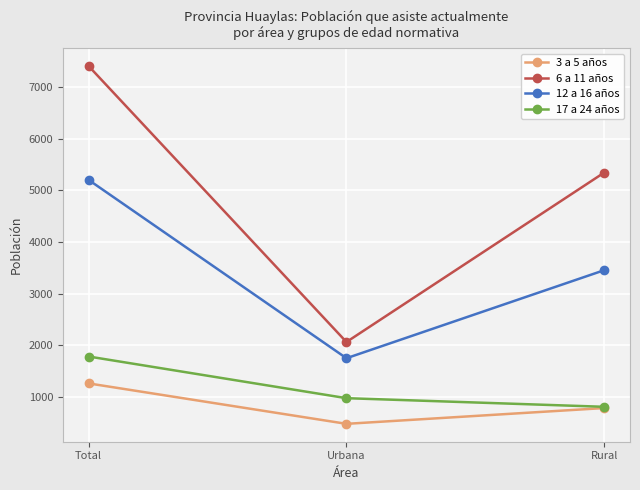

How many 6 a 11 años values are between 2062 and 7406?

3